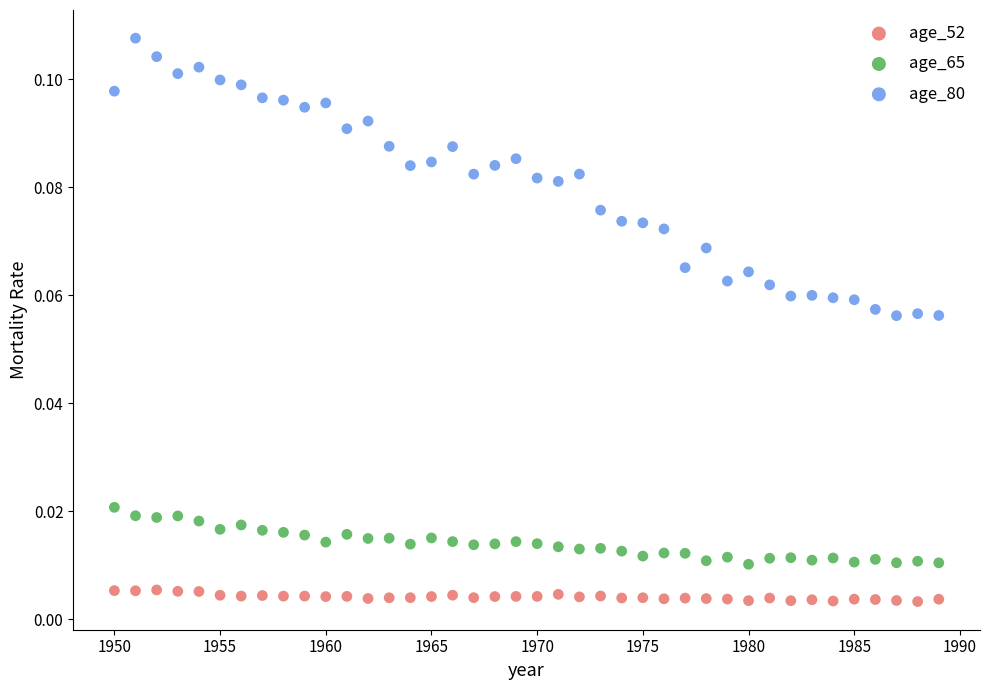

Which series has the widest spread of Y values?

age_80